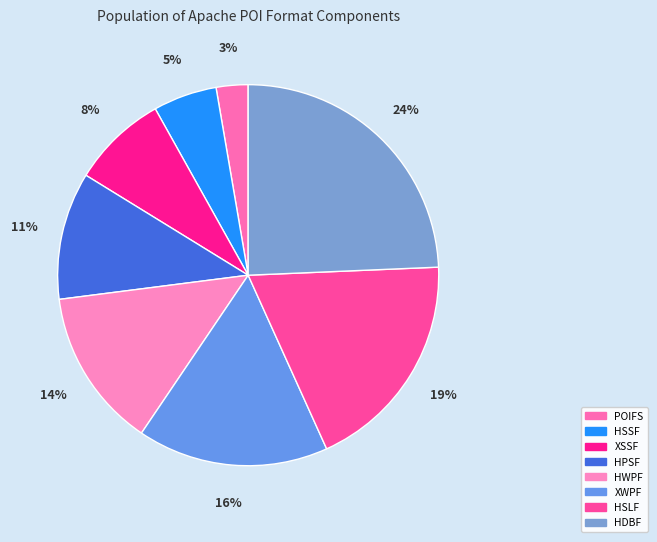

How many slices are in this pie chart?

8